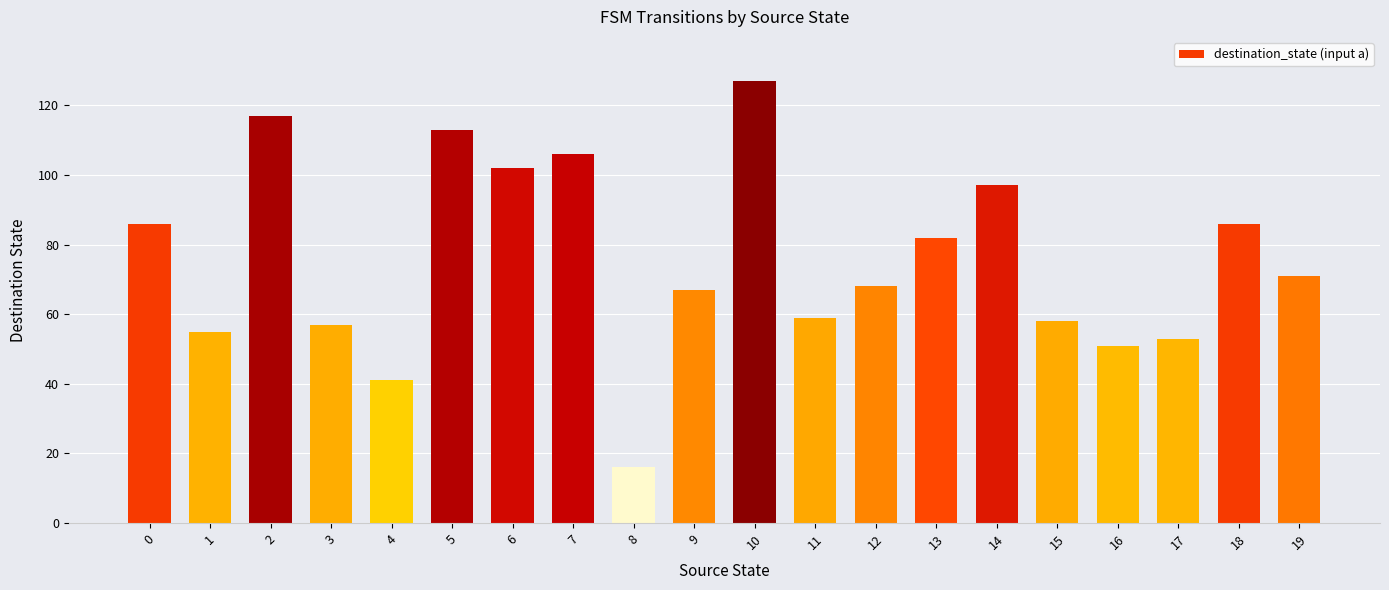

What is the change in value from 1 to 7?

+51